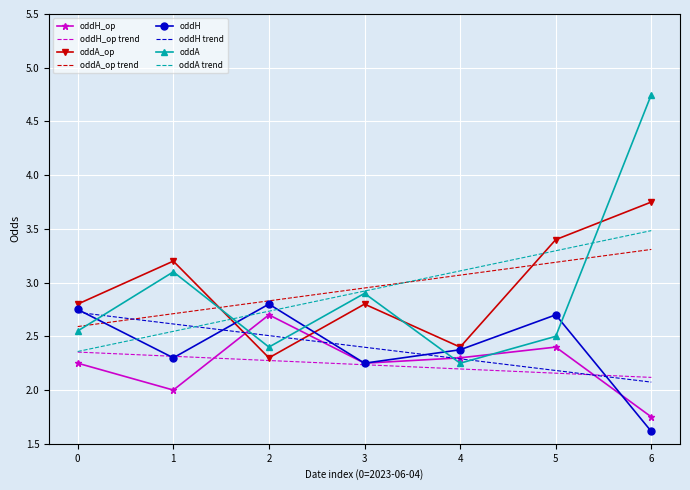

The oddA_op series shows 2.8 at 0. True or false?

True